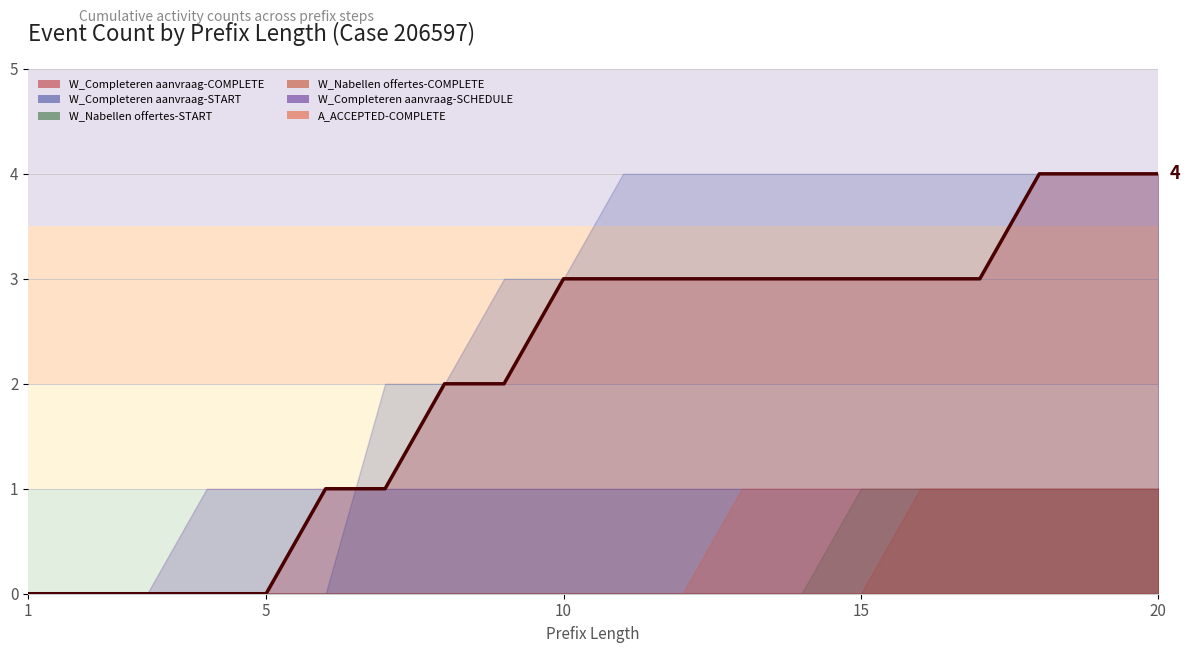

At which category is the sum across all series the highest?

18